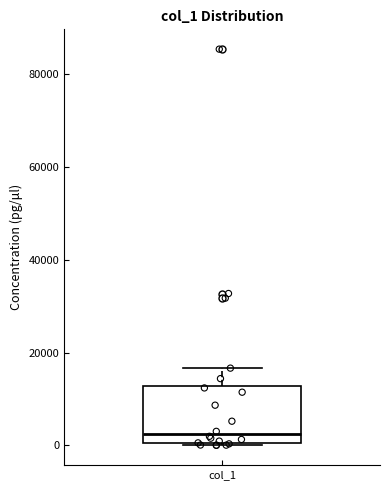

Transcribe this box plot: give where the median line is, the range the box spans, and where the two whiskers end, as read against the y-axis. The values are not printed on the chart, so give them approximately, as read against the axis.

median 2000, box 0 to 12000, whiskers 0 to 16000